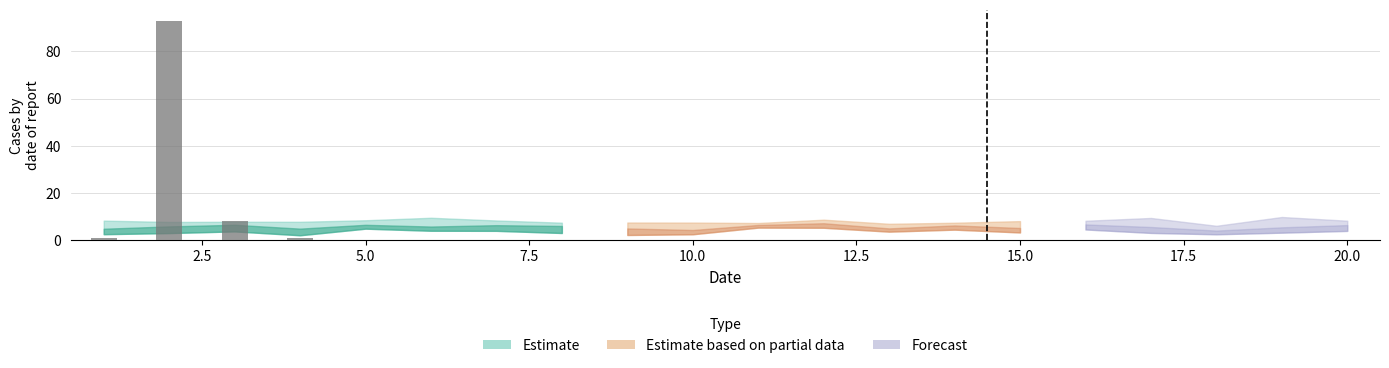

What is the sum of all values?

103